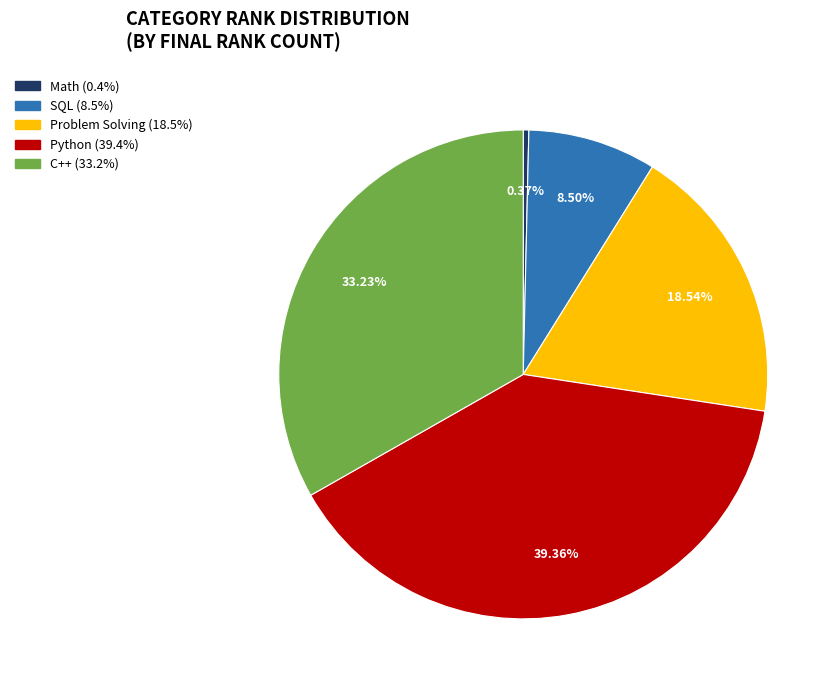

Does Python account for over 50% of the chart?

No